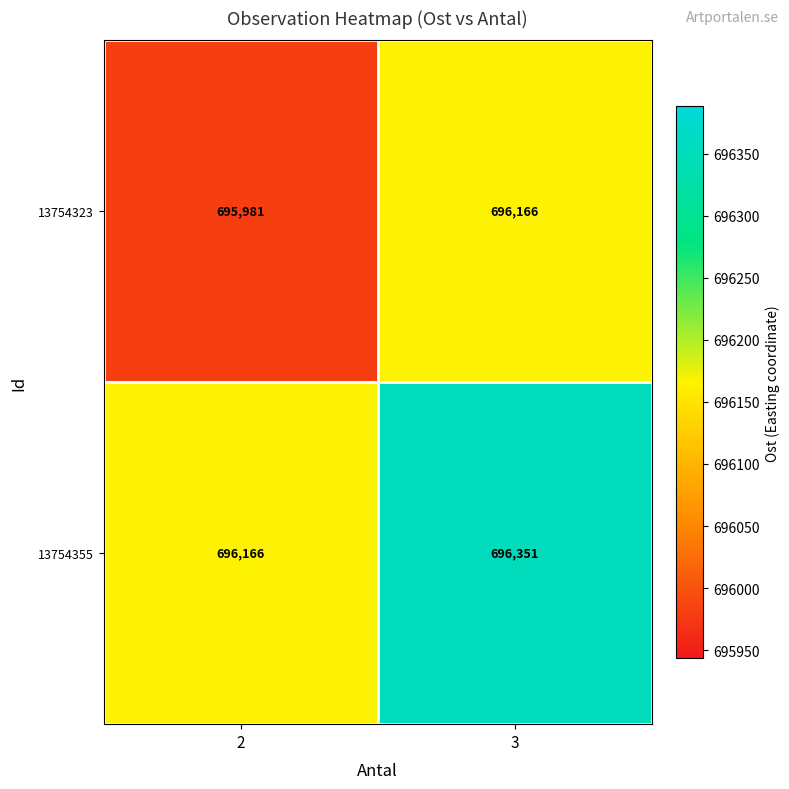

What is the difference between the 13754355 values at 3 and 2?

185